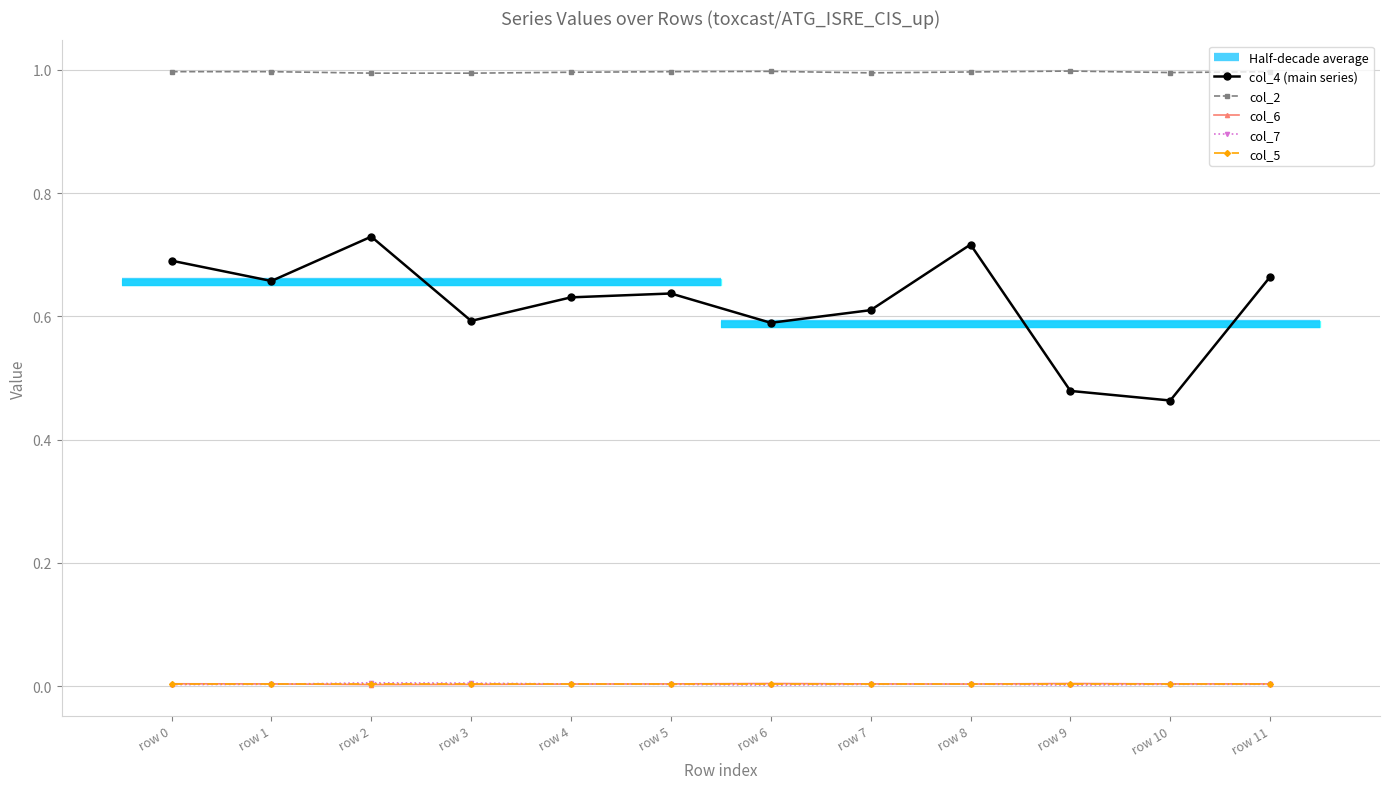

True or false: col_7 has a value of 0.0 at row 5.

False